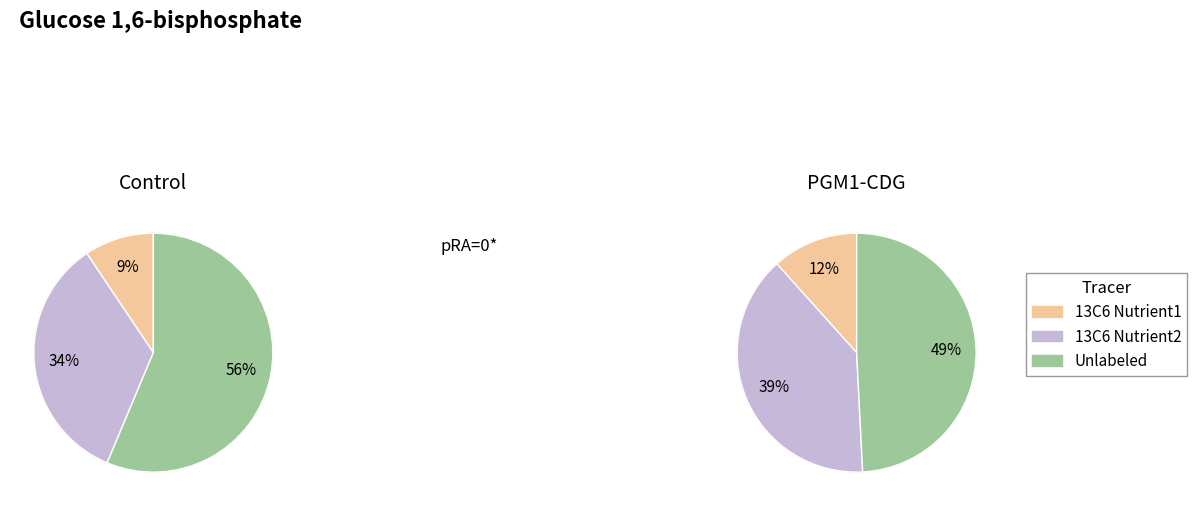

Does any single category account for the majority?

No